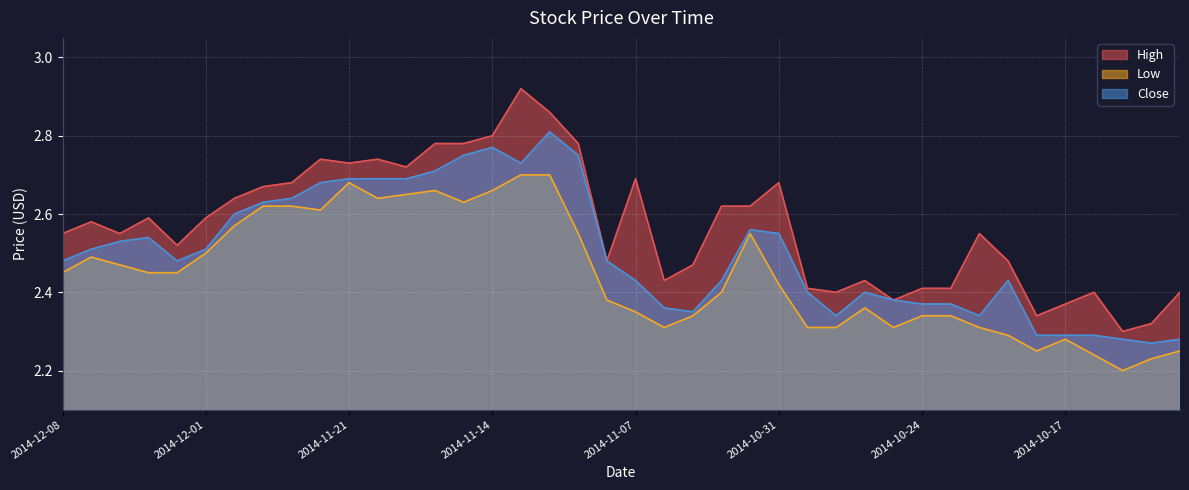

The Low series shows 2.6 at 2014-11-20. True or false?

True